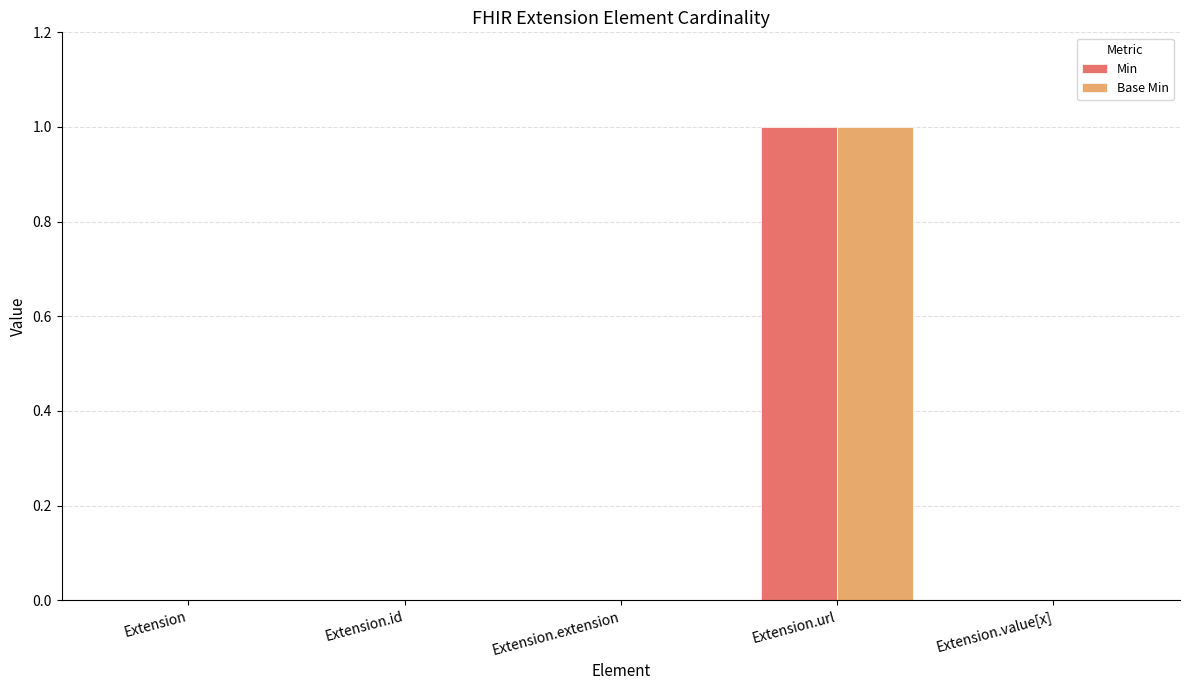

Reading left to right, list all the values displayed in this chart.

Min: 0	0	0	1	0
Base Min: 0	0	0	1	0